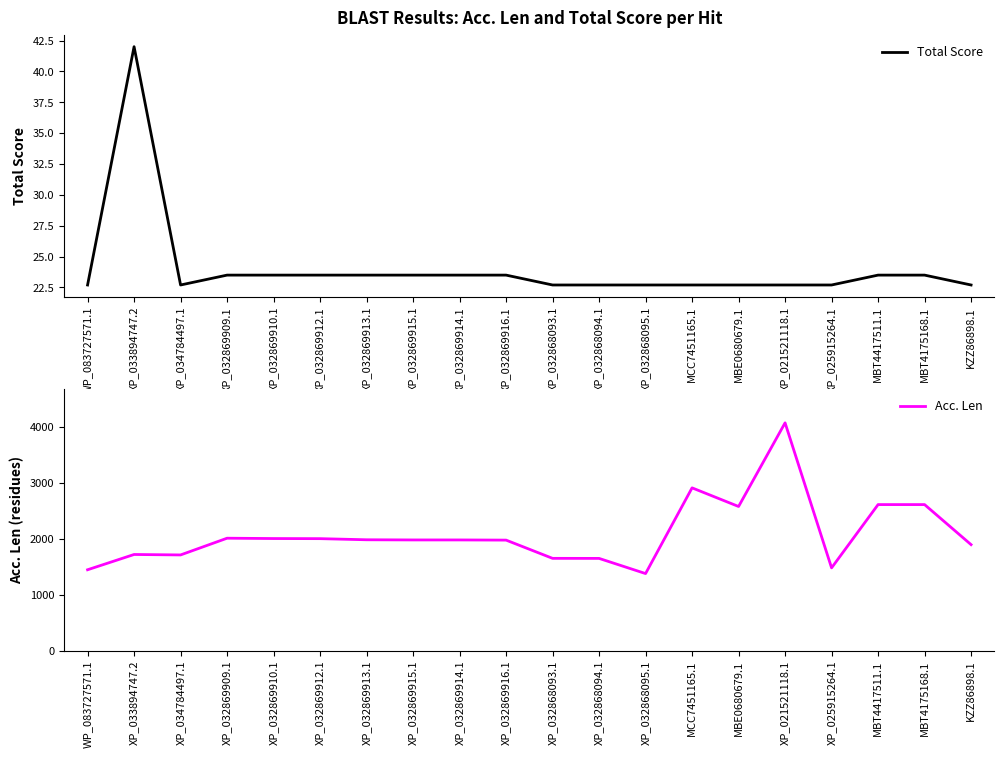

What position from the right is KZZ86898.1?

1